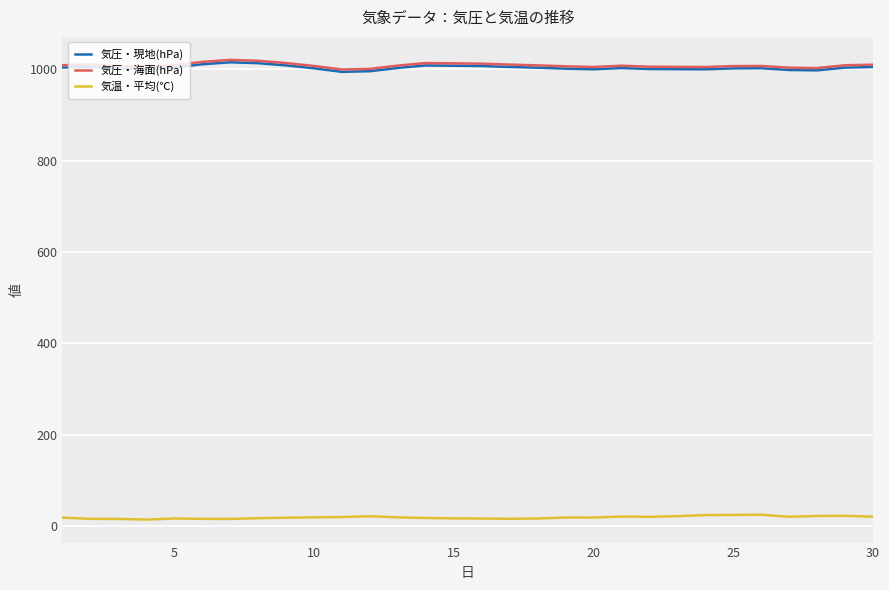

In 気温・平均(℃), how many points are higher than both neighbors (excluding endpoints)?

6